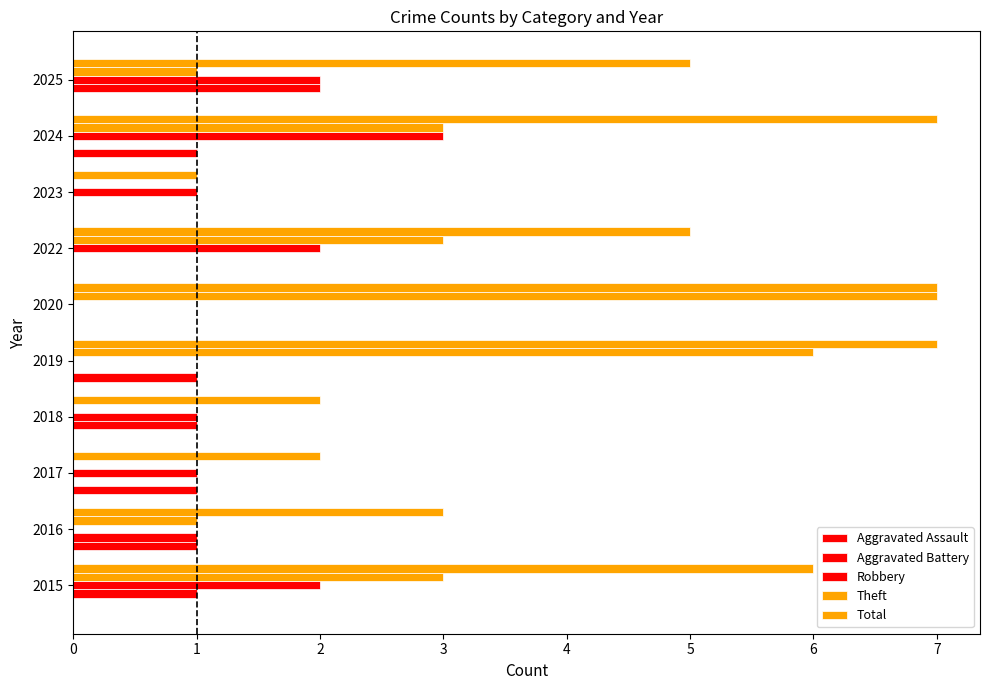

How many data points does each series have?

10